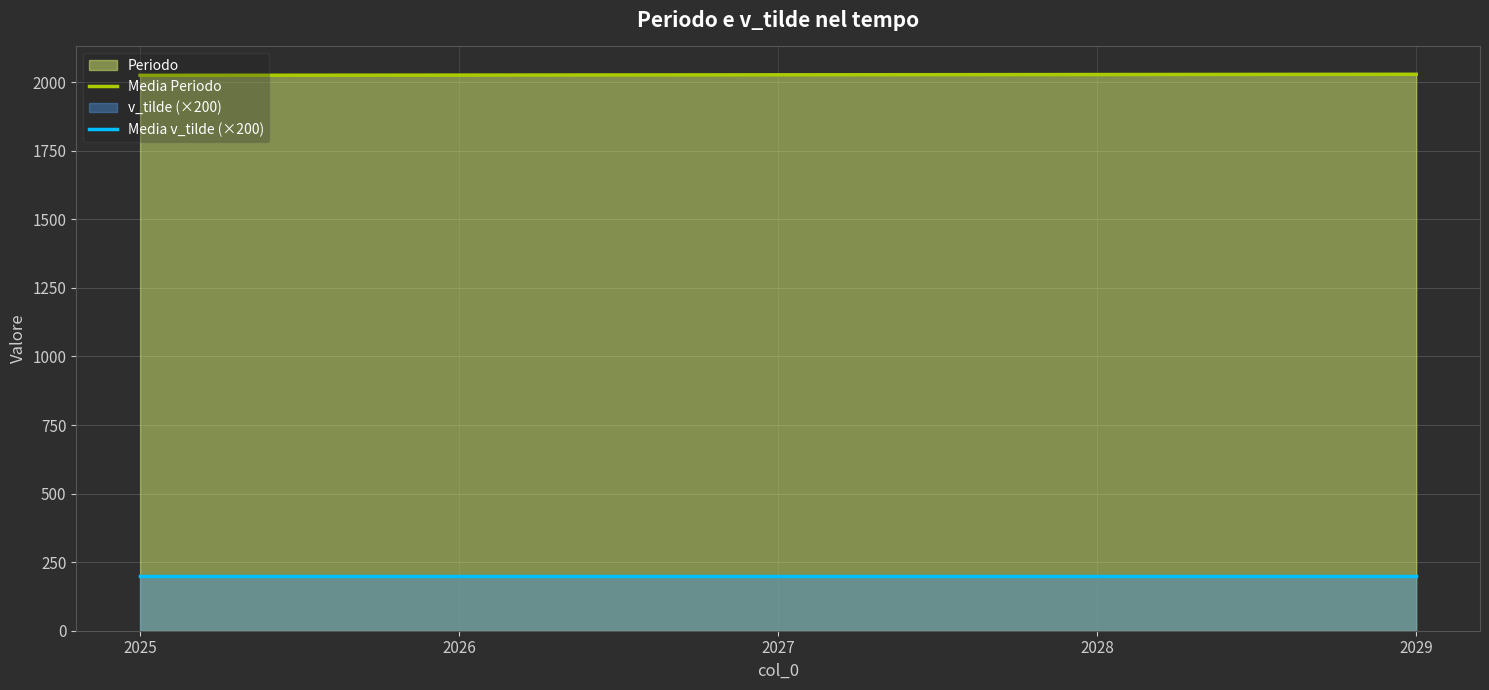

Which label corresponds to the smallest value in the chart?

2025